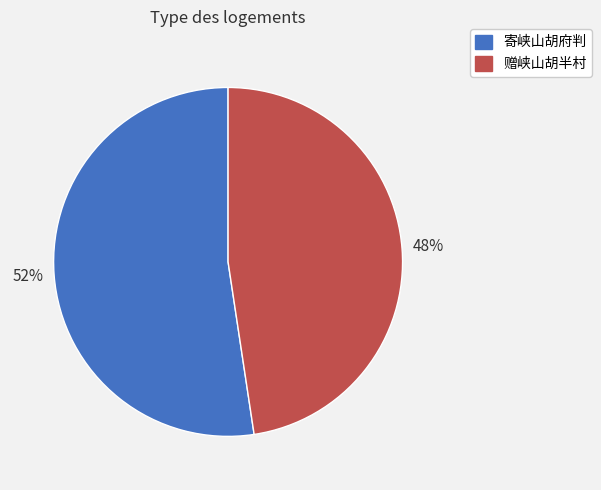

What is the largest slice in the pie chart?

寄峡山胡府判